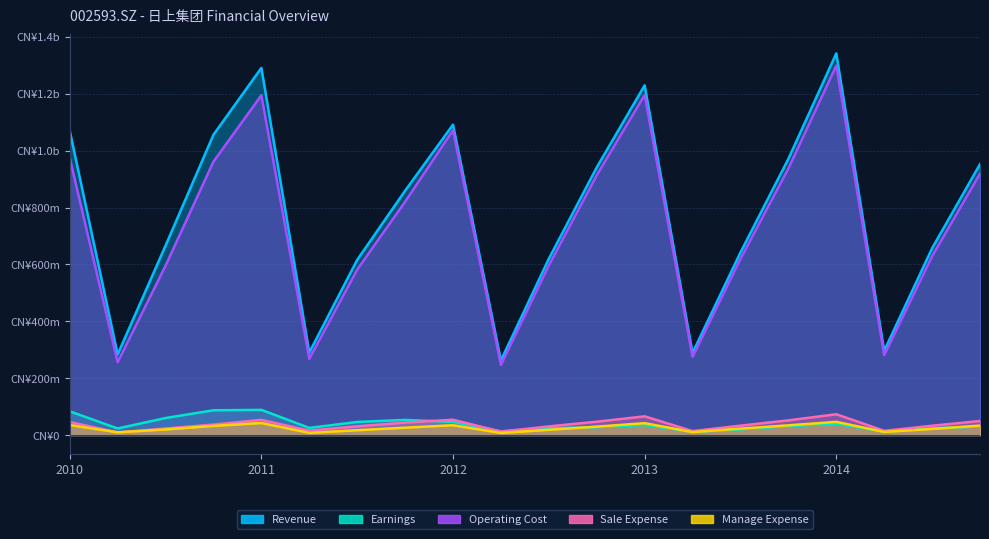

Reading left to right, extract all data points from this chart.

Revenue: 1070308606.1	283450467.4	666134764.0	1055978851.4	1290950969.1	290297688.1	615973903.9	859047448.5	1091393830.9	262330160.5	619938999.9	941299415.4	1229585129.3	288775072.8	642166594.2	971109564.7	1341928220.6	296235898.5	656825963.5	952497605.5
Earnings: 83551978.6	23213698.3	59994699.1	87214912.6	88743019.6	25284994.5	46161238.5	53362337.4	46341030.9	13025538.5	23902269.7	27782734.5	35512297.7	11322598.9	20065844.4	31781034.2	39518210.6	11829052.9	23678328.0	30351659.9
Operating Cost: 975366823.6	256338055.3	595632582.2	961523130.4	1194809181.8	268083032.2	581920786.8	820531123.5	1071821467.1	246793898.2	596852255.7	913670882.3	1195855738.5	274936607.0	619845640.0	937312494.5	1299178012.6	281010736.7	629063031.2	919589971.7
Sale Expense: 46010663.6	9120577.9	23105634.1	37004477.2	53412634.5	15628773.0	30698466.1	43939285.7	53922336.6	12345156.5	30529421.1	47077371.8	65939343.4	14034423.0	33161951.6	51824454.7	73280387.1	14965145.0	32873269.5	49550534.4
Manage Expense: 35224400.2	9740546.2	19825166.6	32304631.5	42466507.6	7885685.0	17104253.0	26072006.9	34621298.2	7600071.8	18598993.9	29733325.4	41907177.6	10473771.8	22891943.3	34262624.0	46543528.5	11083530.7	21638145.4	33363357.8